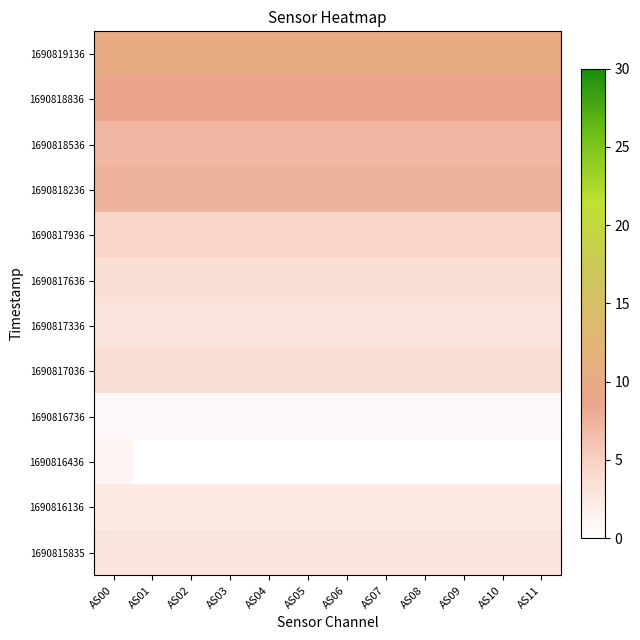

What is the maximum value shown in the chart?

10.0